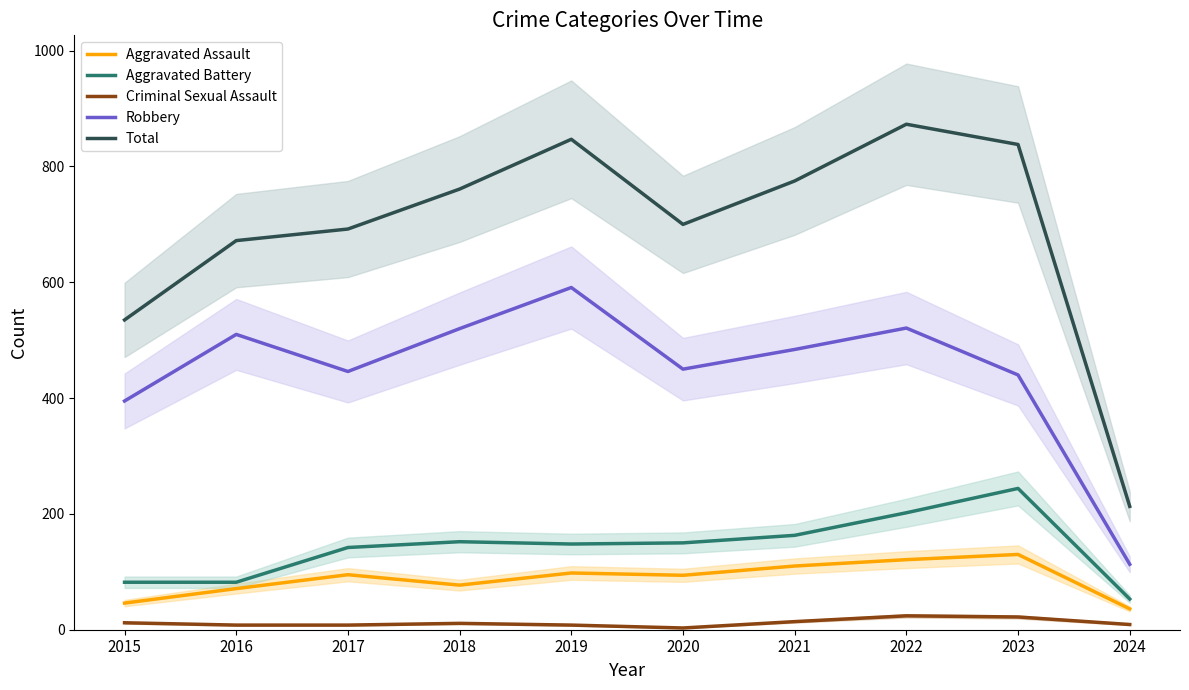

What is the difference between the Robbery values at 2022 and 2020?

71